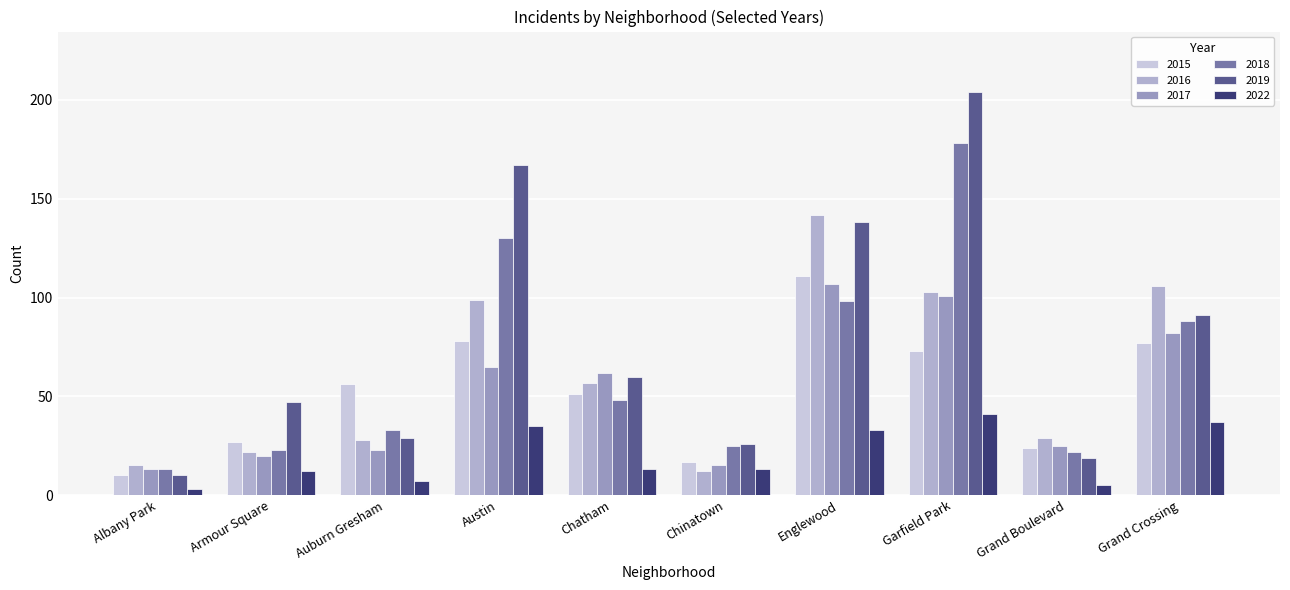

What are all the series names shown in the legend?

2015, 2016, 2017, 2018, 2019, 2022